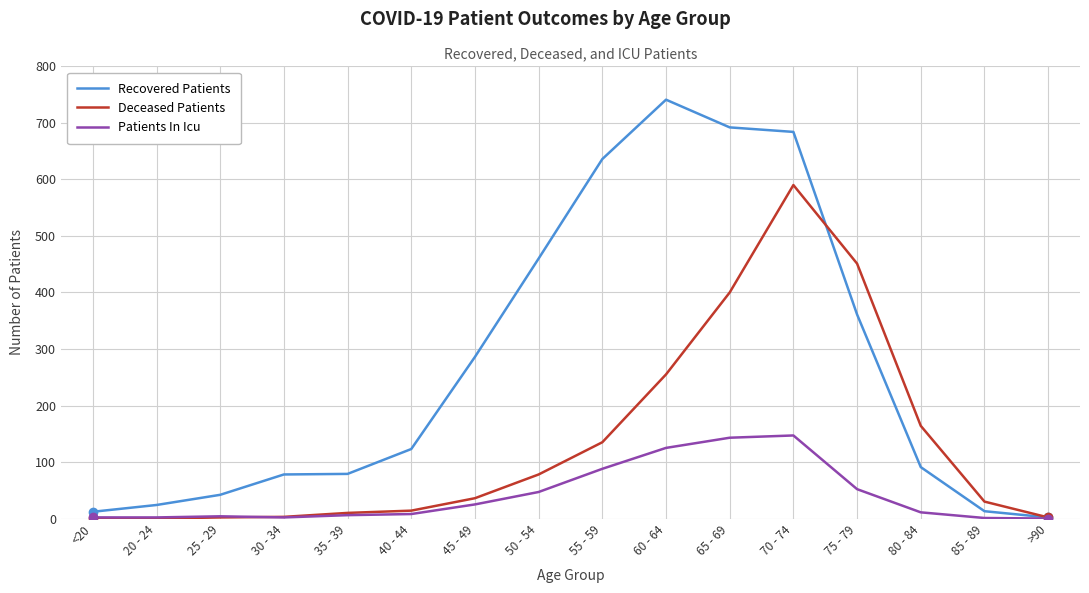

What is the total value across all series at 75 - 79?

864